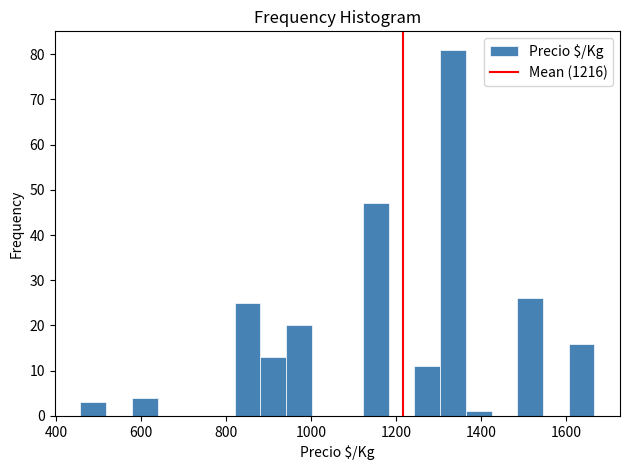

Read against the x-axis, roughly where is the centre of the tallest bar?

1340